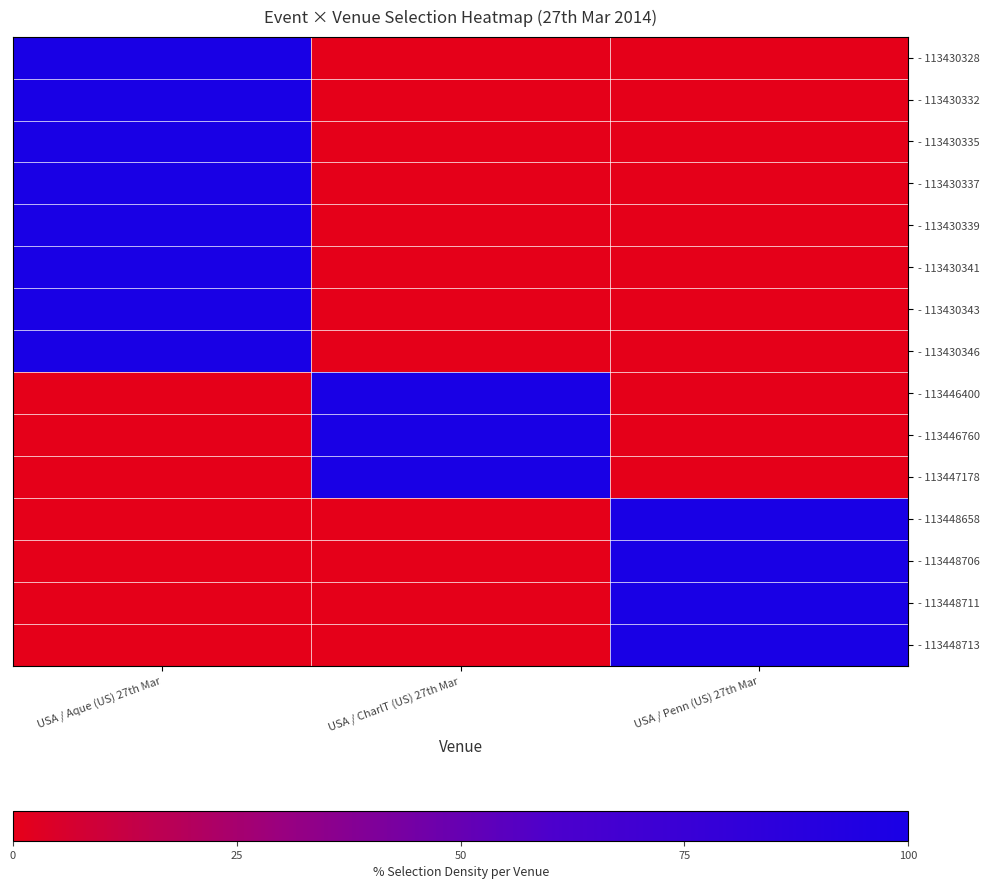

What is the maximum value shown in the chart?

100